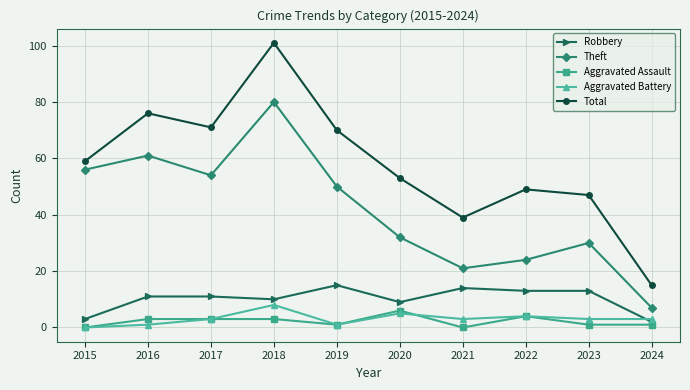

Which category has the highest value in the Theft series?

2018